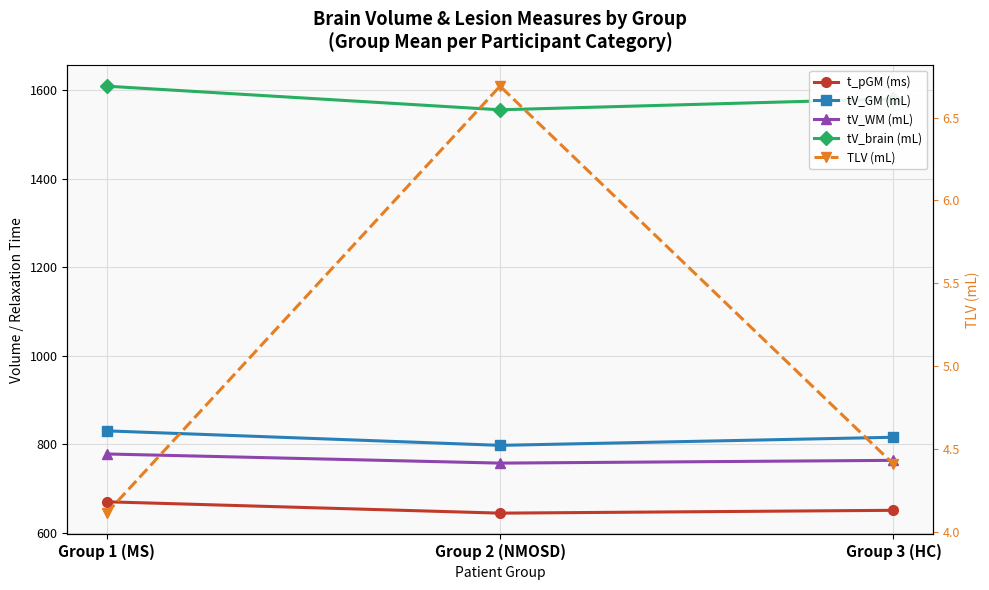

Is it true that tV_WM (mL) equals 778.4 at Group 1 (MS)?

True